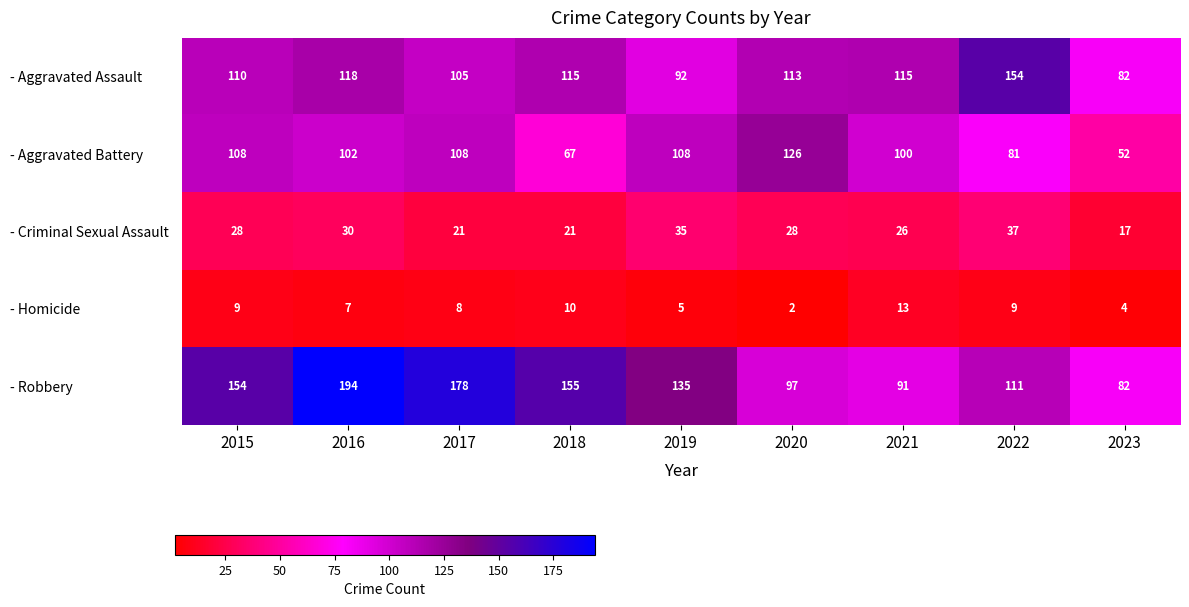

What is the total value across all series at 2020?

366